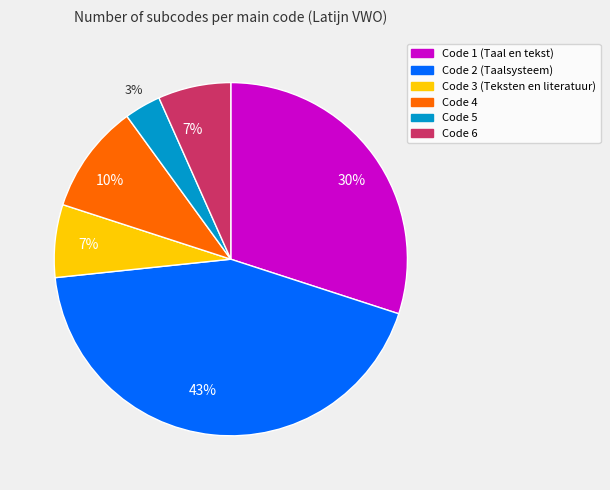

To the nearest percent, what is the difference between the largest and smallest slice percentages?

40%